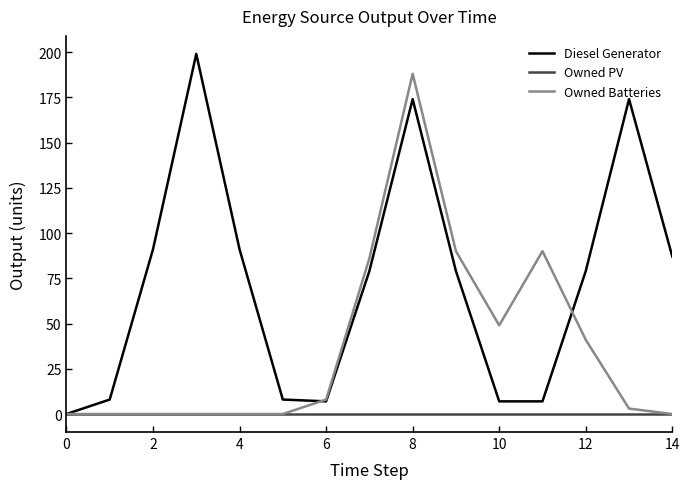

Which series has the largest total across all categories?

Diesel Generator